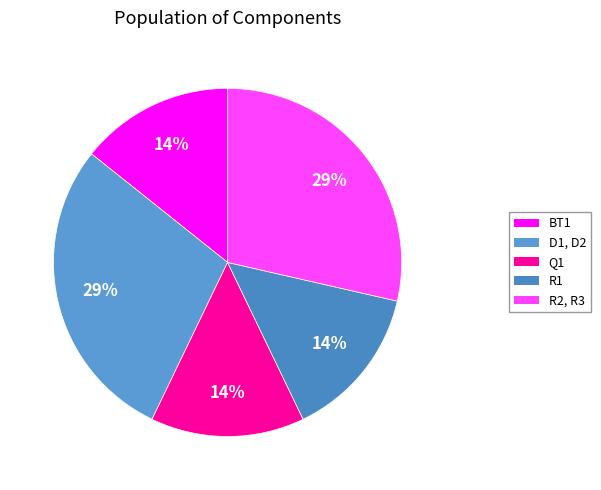

To the nearest percent, what is the combined percentage of BT1 and Q1?

29%